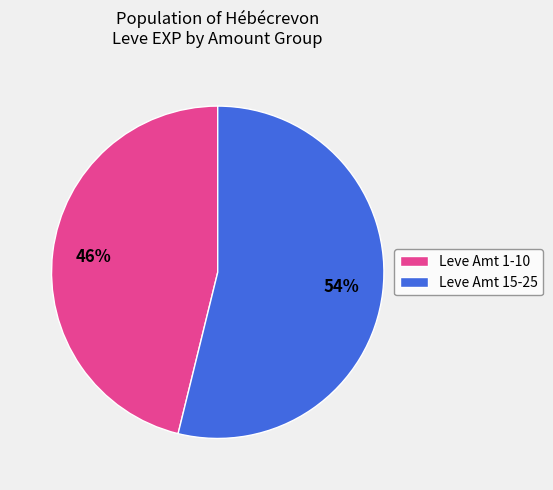

To the nearest percent, what portion does Leve Amt 15-25 represent?

54%